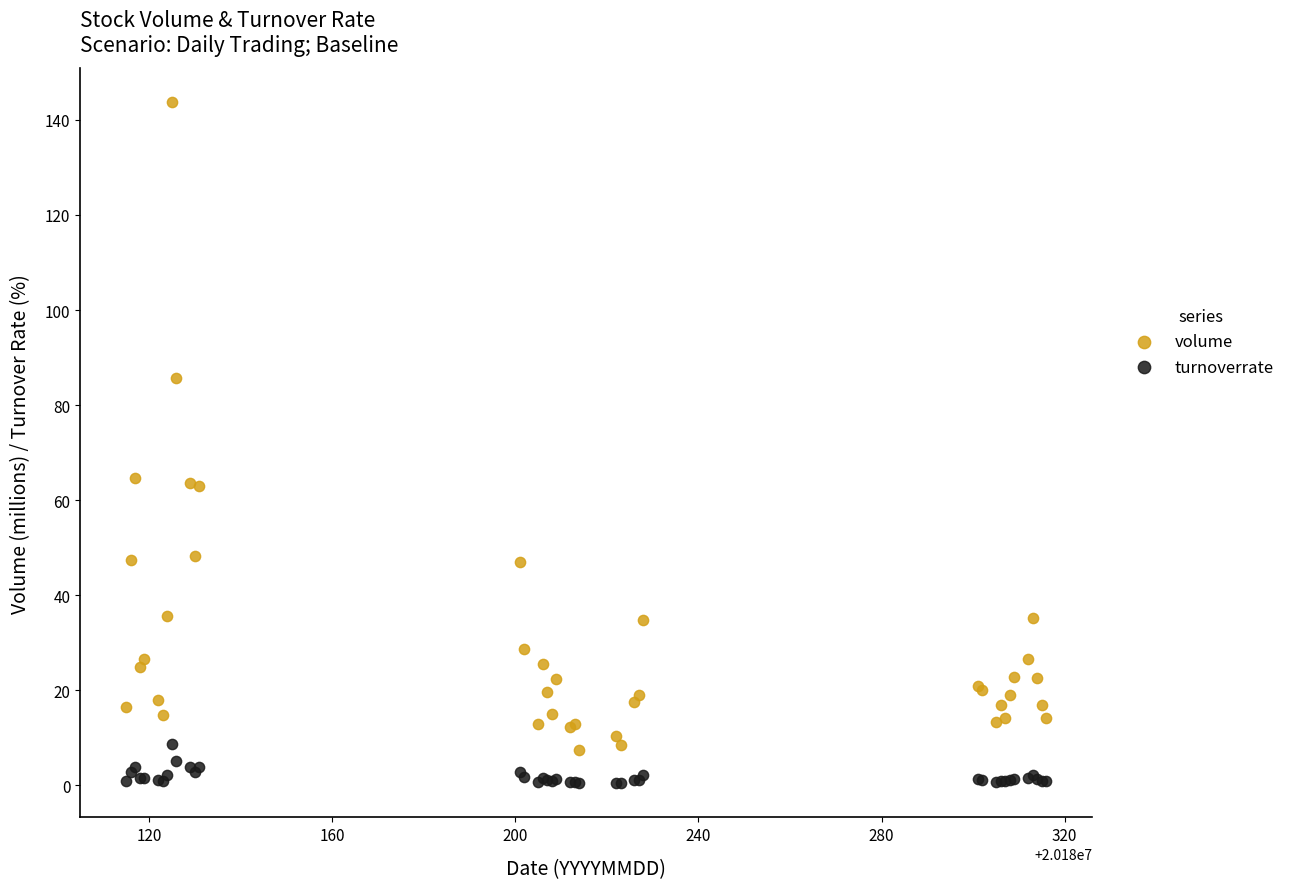

Which series contains the lowest Y value?

turnoverrate